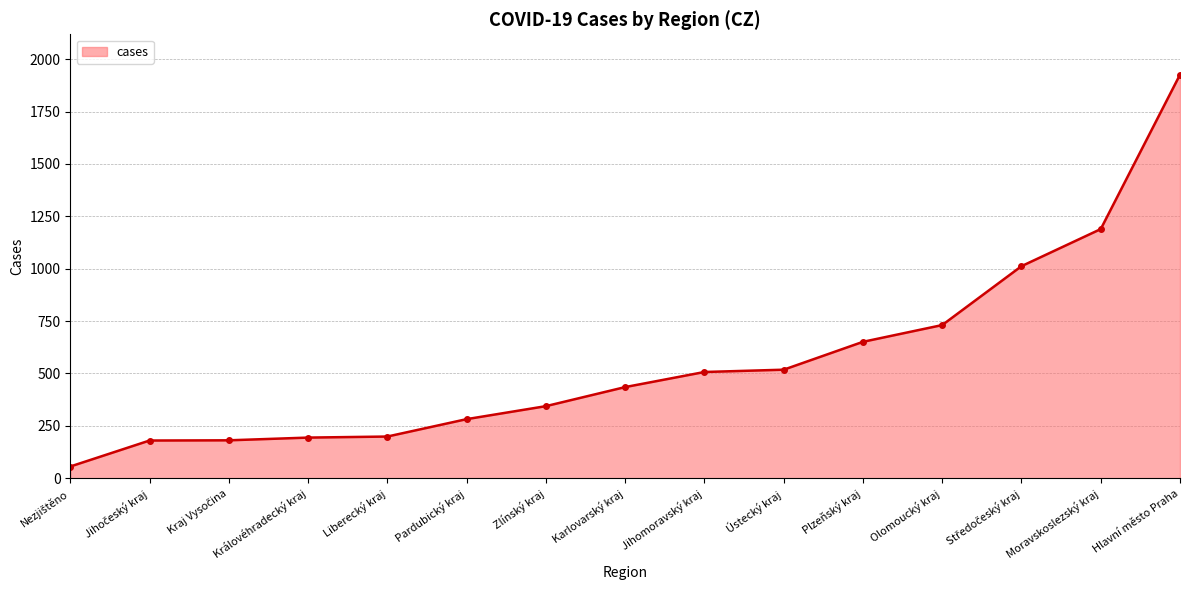

The chart shows a value of 808 at Ústecký kraj. True or false?

False